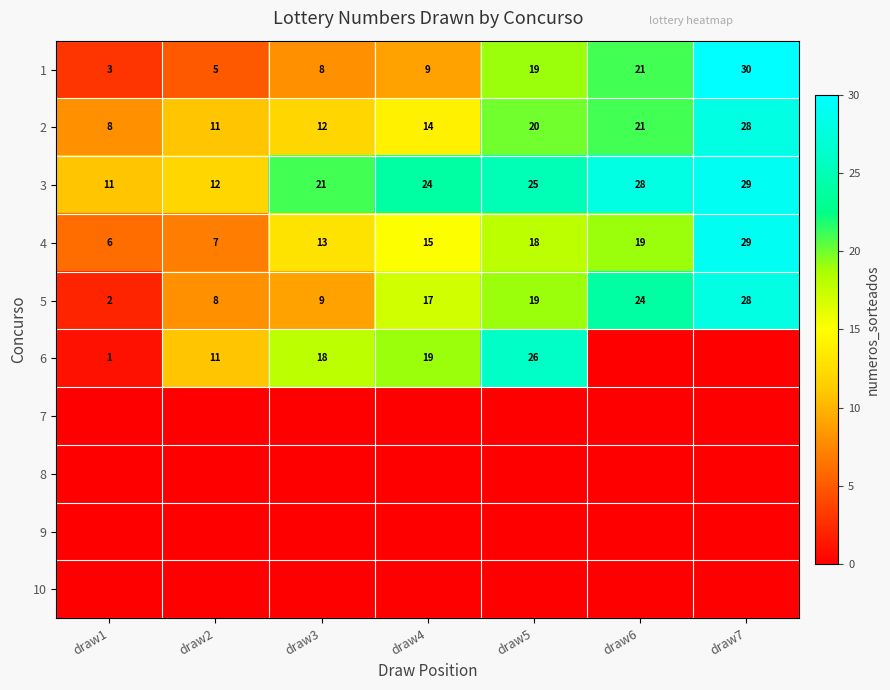

What is the lowest value of the 5 series?

2